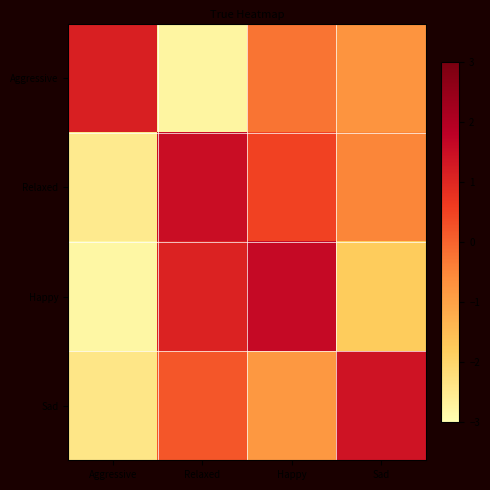

Reading left to right, list all the values displayed in this chart.

Aggressive: Aggressive=1.2	Relaxed=-2.8	Happy=-0.2	Sad=-0.8
Relaxed: Aggressive=-2.5	Relaxed=1.5	Happy=0.5	Sad=-0.5
Happy: Aggressive=-2.8	Relaxed=1.1	Happy=1.6	Sad=-1.8
Sad: Aggressive=-2.4	Relaxed=0.2	Happy=-0.8	Sad=1.4